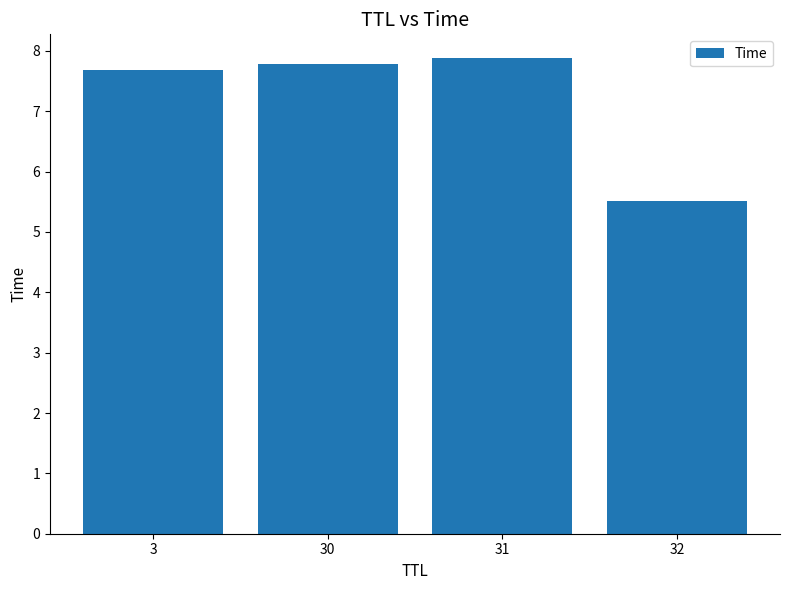

At which category does the chart reach its peak across all series?

31